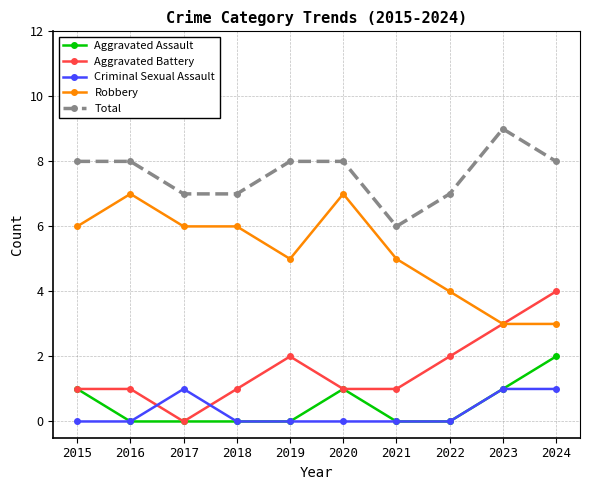

True or false: Robbery has more than 0 interior local peaks.

True